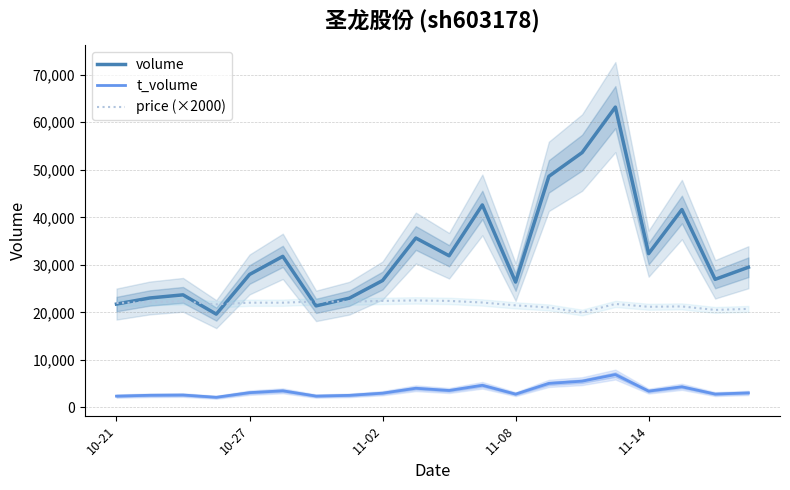

Which series has the widest spread of values?

volume